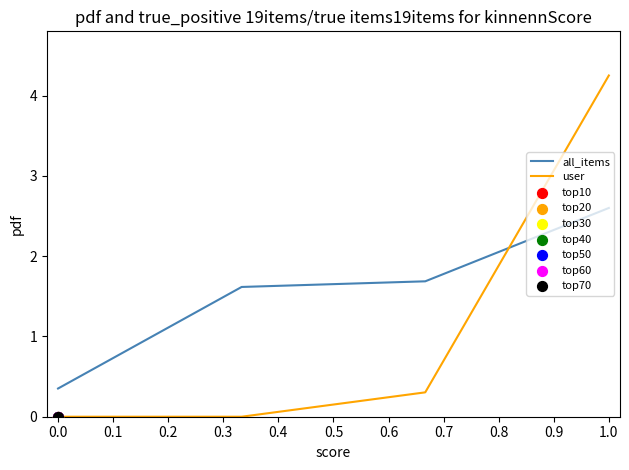

Which series has the largest total across all categories?

all_items